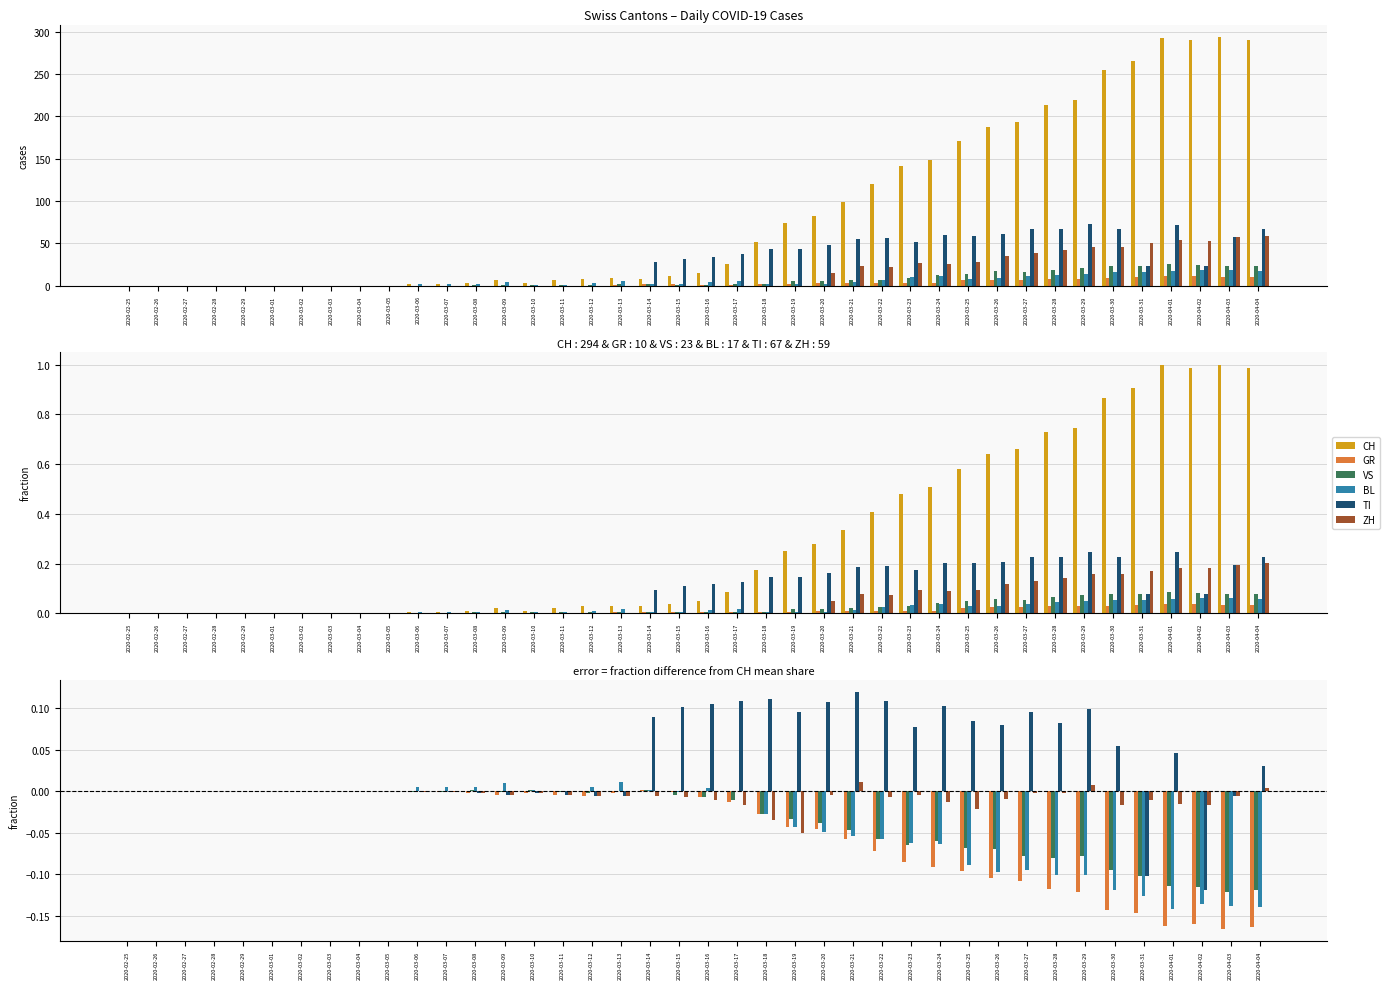

Reading left to right, what are all the values shown in this chart?

CH: 0.0	0.0	0.0	0.0	0.0	0.0	0.0	0.0	0.0	0.0	0.0	0.0	0.0	0.0	0.0	0.0	0.0	0.0	0.0	0.0	0.1	0.1	0.2	0.3	0.3	0.3	0.4	0.5	0.5	0.6	0.6	0.7	0.7	0.7	0.9	0.9	1.0	1.0	1.0	1.0
GR: 0.0	0.0	0.0	0.0	0.0	0.0	0.0	0.0	0.0	0.0	-0.0	-0.0	-0.0	-0.0	-0.0	-0.0	-0.0	-0.0	0.0	-0.0	-0.0	-0.0	-0.0	-0.0	-0.0	-0.1	-0.1	-0.1	-0.1	-0.1	-0.1	-0.1	-0.1	-0.1	-0.1	-0.1	-0.2	-0.2	-0.2	-0.2
VS: 0.0	0.0	0.0	0.0	0.0	0.0	0.0	0.0	0.0	0.0	-0.0	-0.0	0.0	-0.0	0.0	-0.0	-0.0	0.0	0.0	-0.0	-0.0	-0.0	-0.0	-0.0	-0.0	-0.0	-0.1	-0.1	-0.1	-0.1	-0.1	-0.1	-0.1	-0.1	-0.1	-0.1	-0.1	-0.1	-0.1	-0.1
BL: 0.0	0.0	0.0	0.0	0.0	0.0	0.0	0.0	0.0	0.0	0.0	0.0	0.0	0.0	0.0	-0.0	0.0	0.0	0.0	-0.0	0.0	0.0	-0.0	-0.0	-0.0	-0.1	-0.1	-0.1	-0.1	-0.1	-0.1	-0.1	-0.1	-0.1	-0.1	-0.1	-0.1	-0.1	-0.1	-0.1
TI: 0.0	0.0	0.0	0.0	0.0	0.0	0.0	0.0	0.0	0.0	-0.0	-0.0	-0.0	-0.0	-0.0	-0.0	-0.0	-0.0	0.1	0.1	0.1	0.1	0.1	0.1	0.1	0.1	0.1	0.1	0.1	0.1	0.1	0.1	0.1	0.1	0.1	-0.1	0.0	-0.1	-0.0	0.0
ZH: 0.0	0.0	0.0	0.0	0.0	0.0	0.0	0.0	0.0	0.0	-0.0	-0.0	-0.0	-0.0	-0.0	-0.0	-0.0	-0.0	-0.0	-0.0	-0.0	-0.0	-0.0	-0.1	-0.0	0.0	-0.0	-0.0	-0.0	-0.0	-0.0	-0.0	-0.0	0.0	-0.0	-0.0	-0.0	-0.0	-0.0	0.0